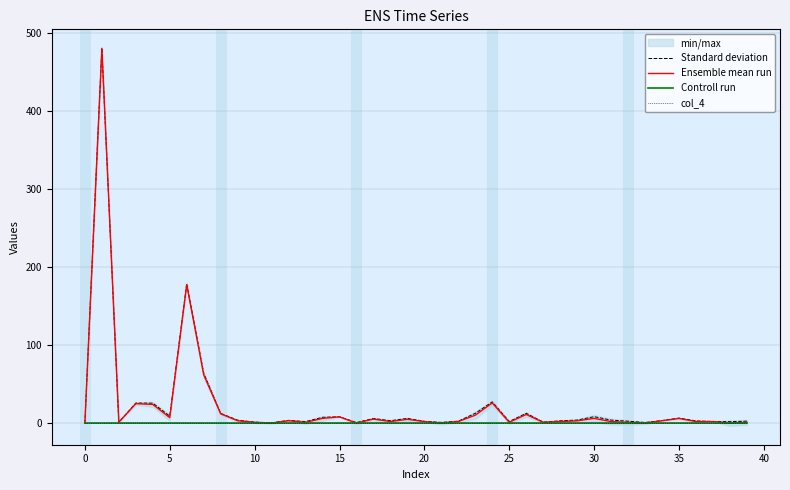

What is the difference between the highest and lowest values at 37?

2.0